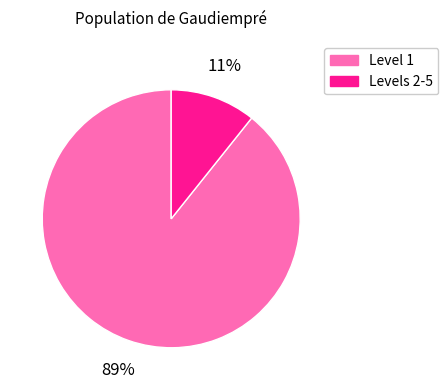

To the nearest percent, what is the average slice percentage?

50%